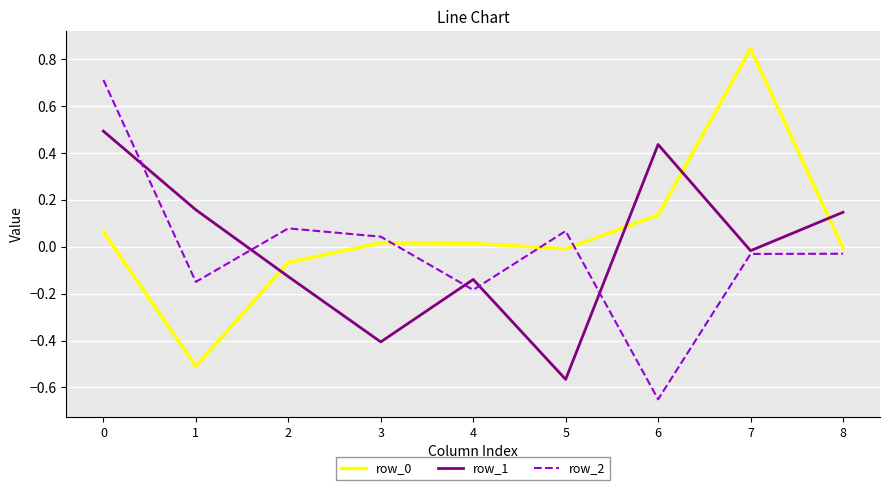

True or false: row_1 and row_0 cross at least once.

True